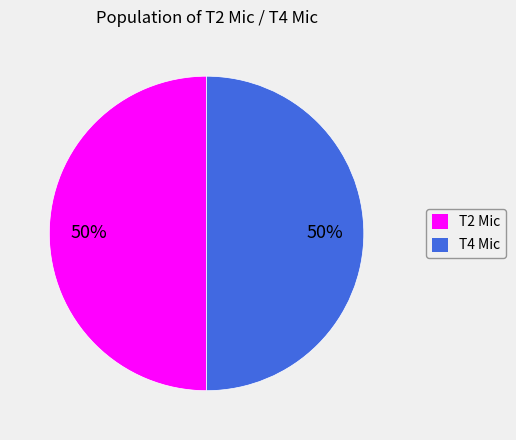

True or false: T4 Mic accounts for 65% of the total.

False